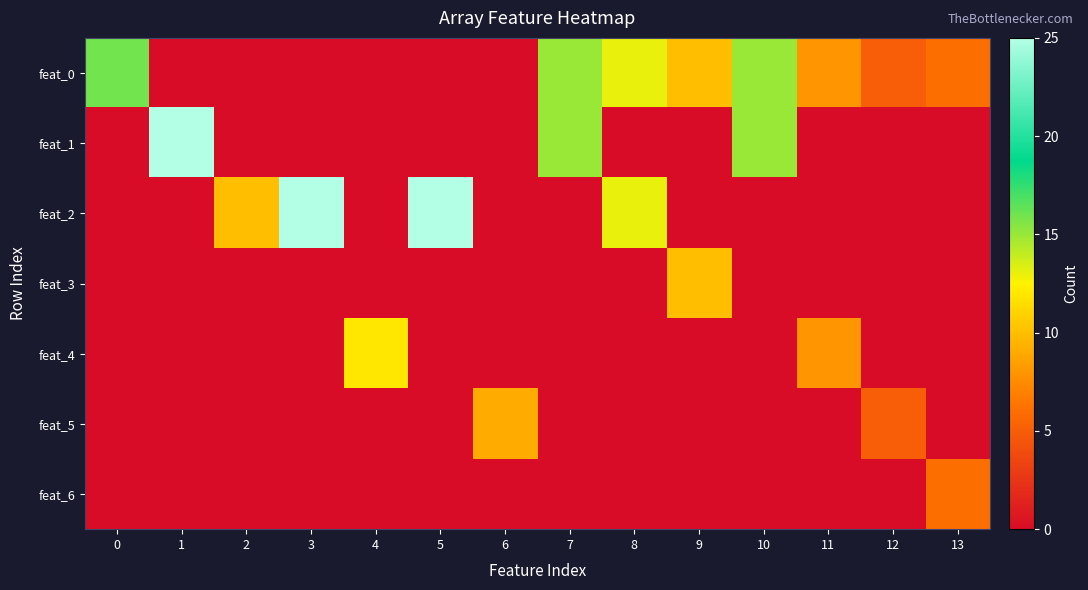

At how many categories does at least one series exceed 12?

7